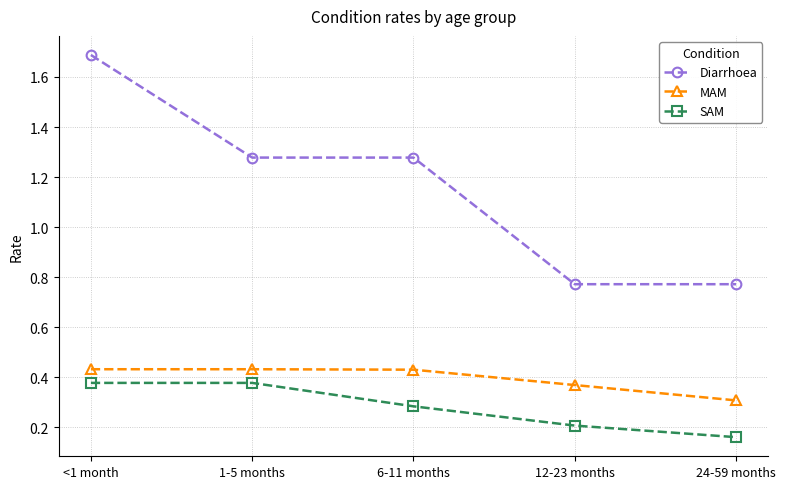

True or false: MAM and SAM intersect in this chart.

False